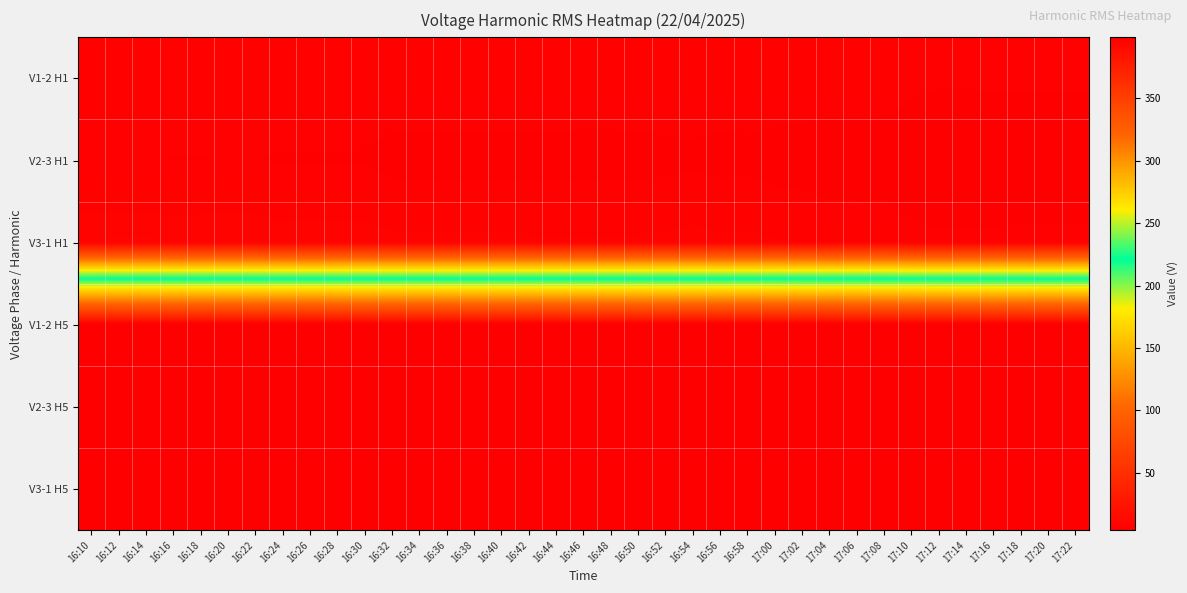

What is the greatest value displayed?

398.9